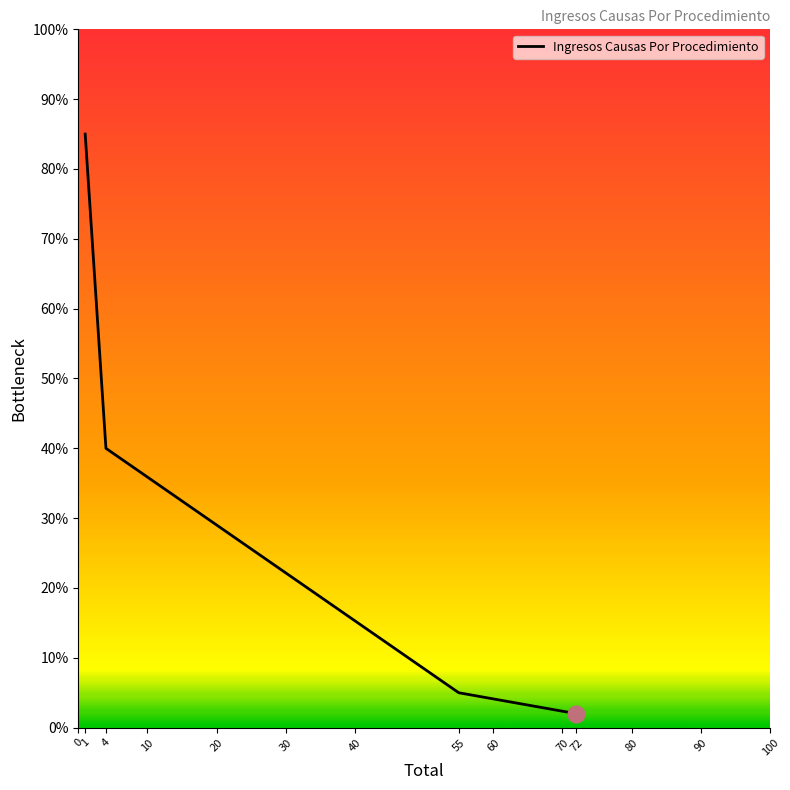

At which label is the value closest to 43?

4